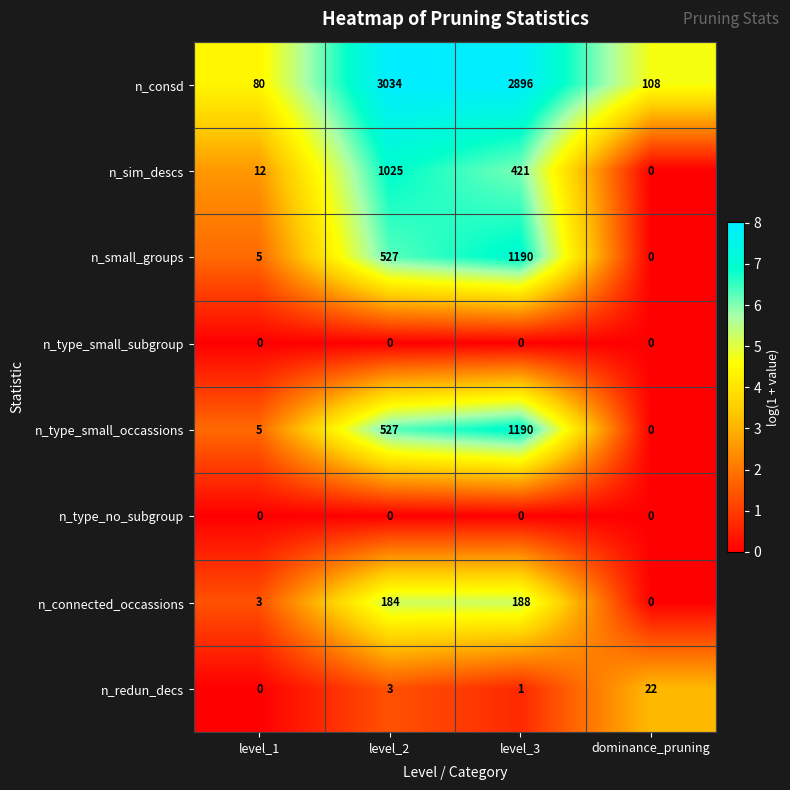

Where is n_small_groups nearest to the value 595?

level_2